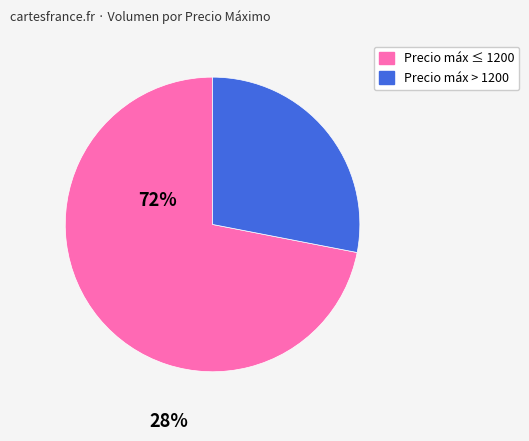

Which slice is the largest?

Precio máx ≤ 1200